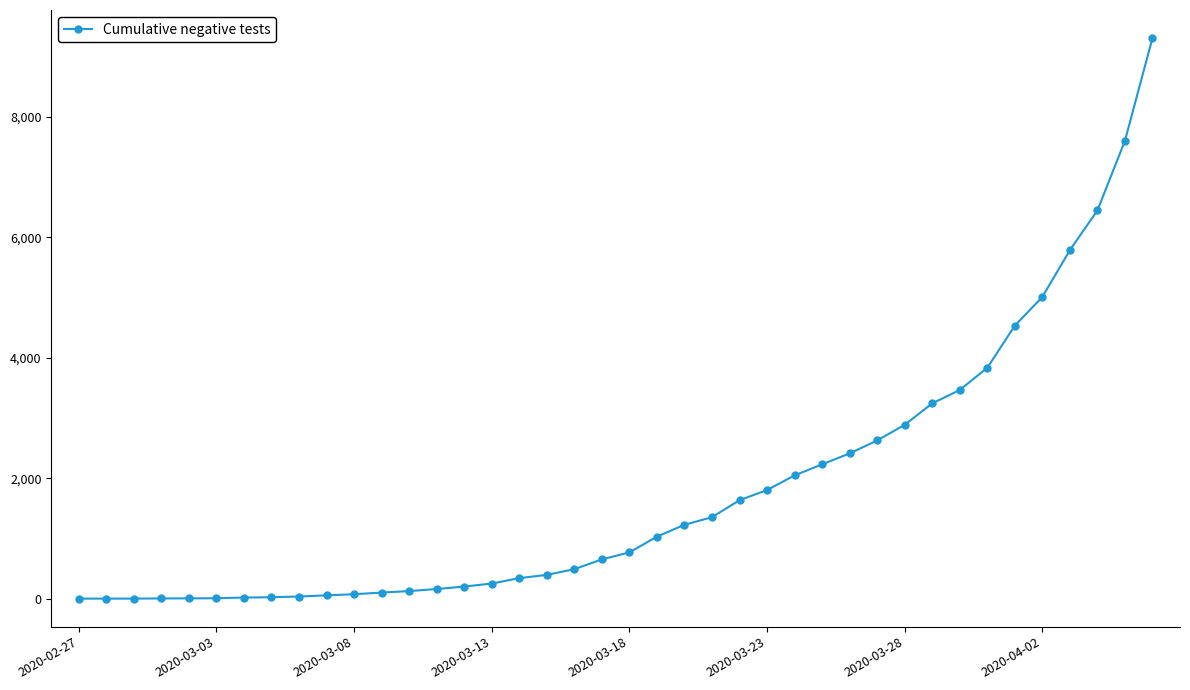

What is the maximum value shown in the chart?

9309